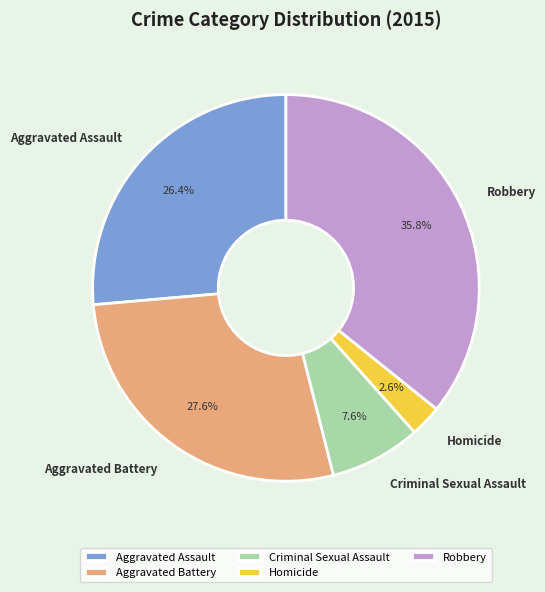

To the nearest percent, what is the average slice percentage?

20%